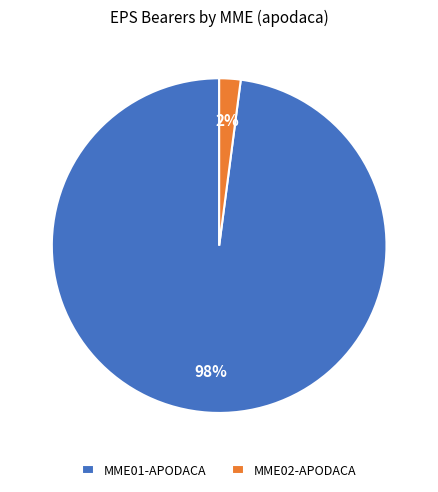

To the nearest percent, what is the average slice percentage?

50%